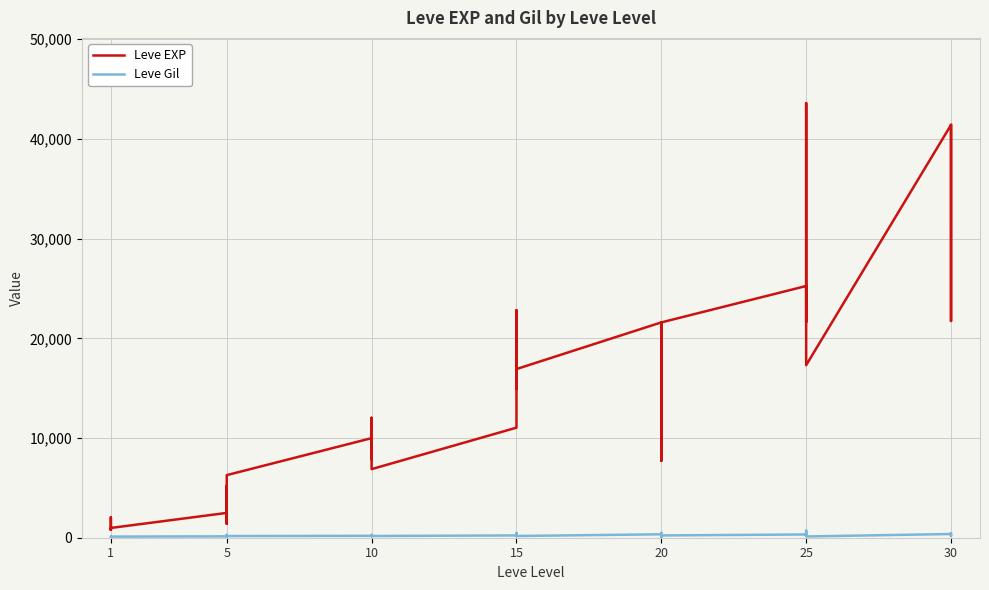

What are all the series names shown in the legend?

Leve EXP, Leve Gil